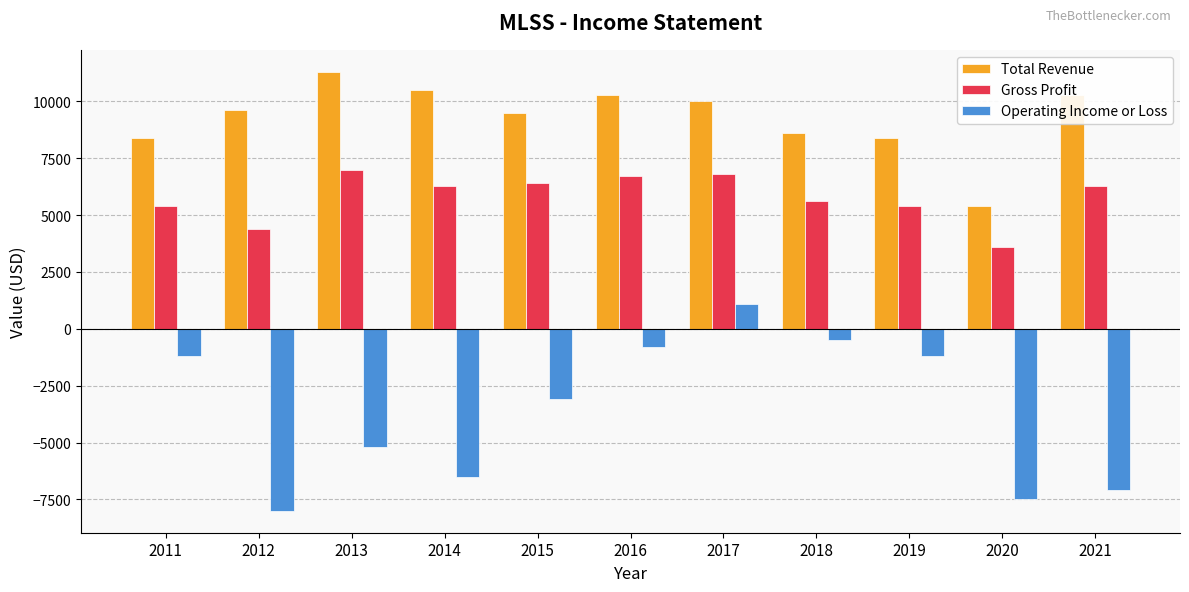

Does the chart contain stacked bars?

No